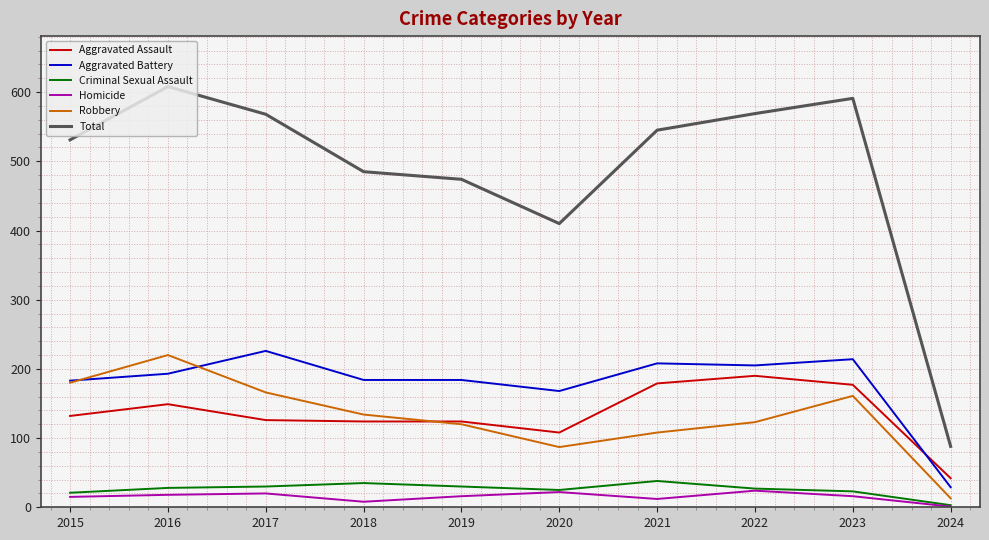

Which series has the largest range (max minus min)?

Total